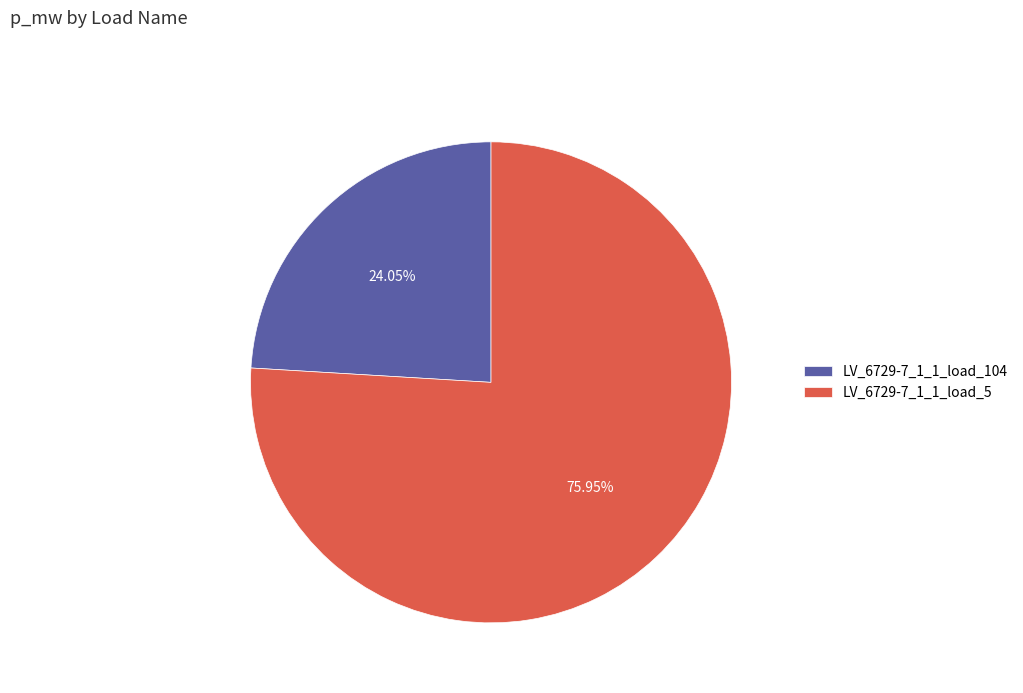

Is it true that LV_6729-7_1_1_load_5 is 76% of the pie?

True